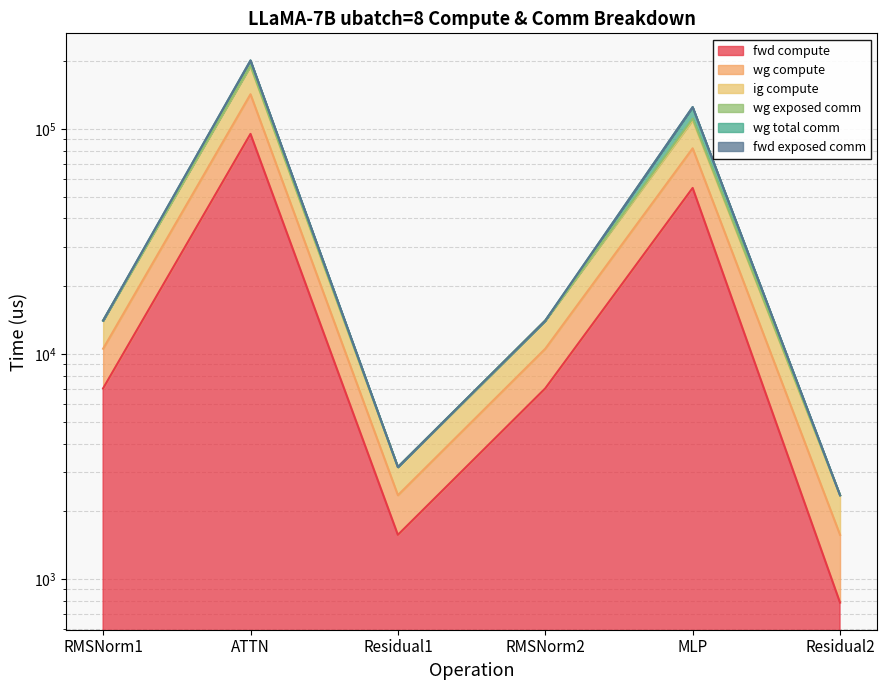

At which category does fwd compute reach its first local peak?

ATTN